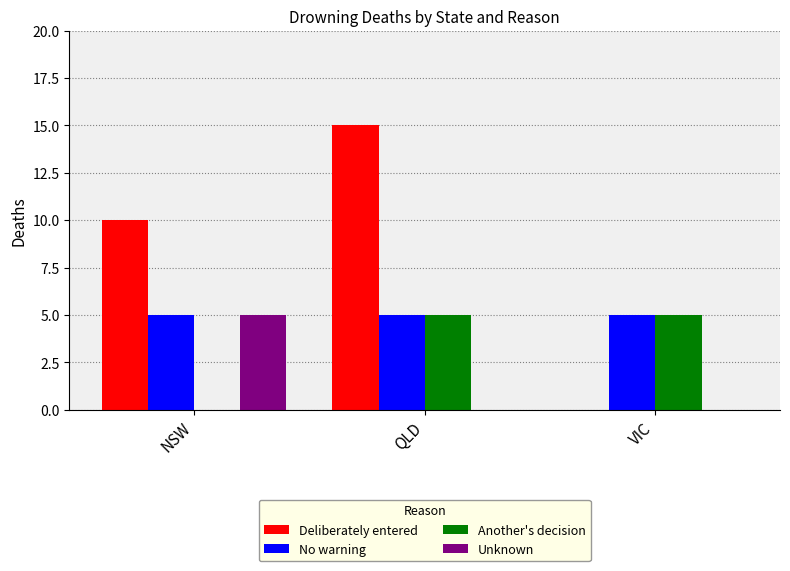

True or false: Another's decision has a value of 5 at QLD.

True